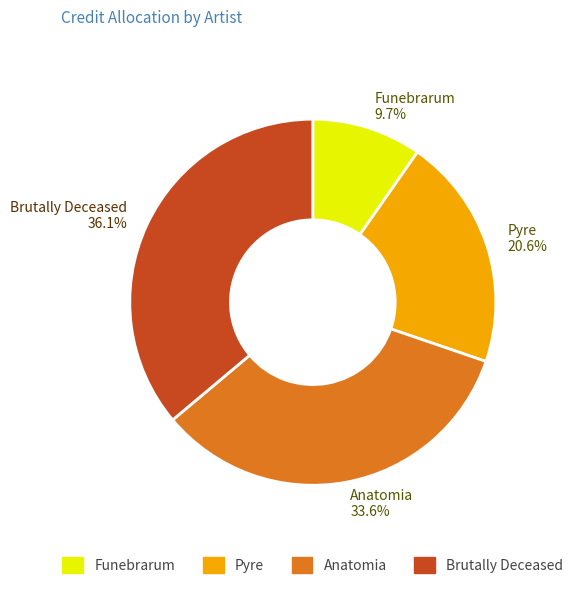

What portion of the pie excludes Funebrarum?

90.3%